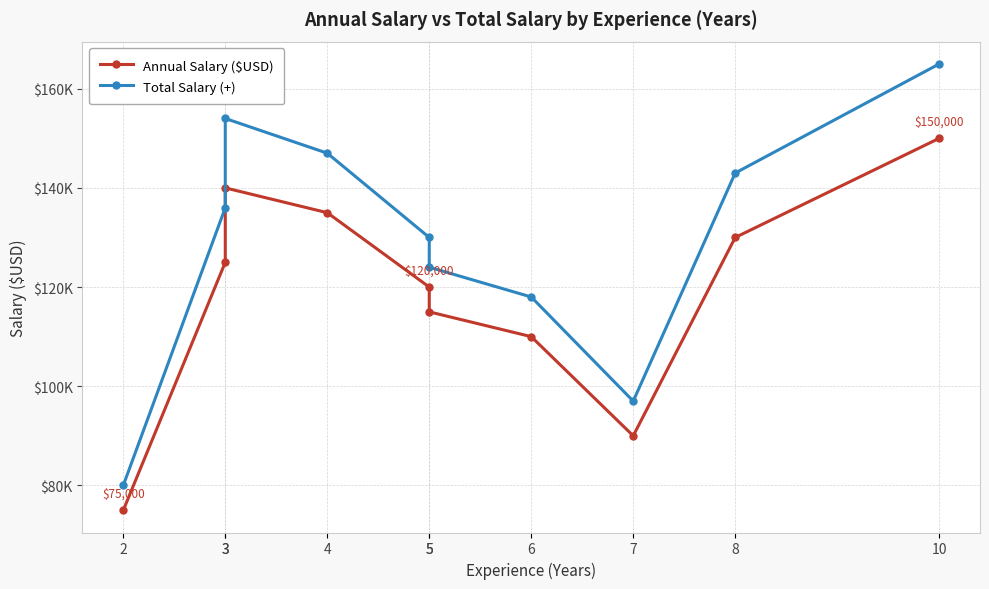

True or false: Annual Salary ($USD) and Total Salary (+) cross at least once.

False